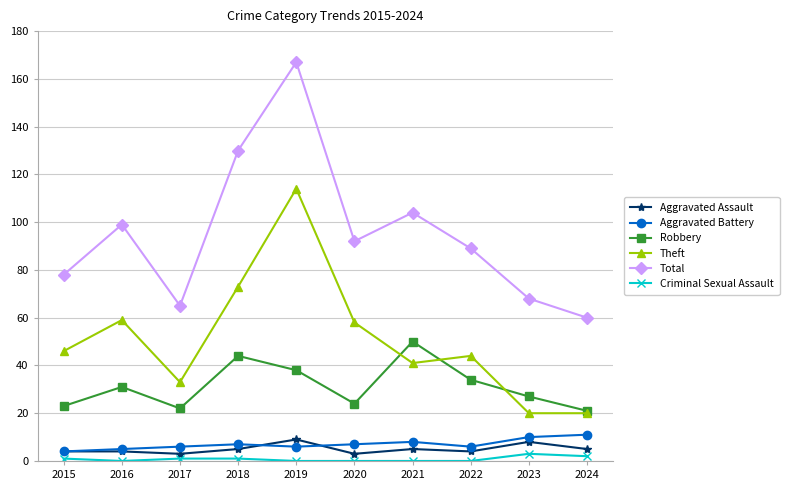

What are all the series names shown in the legend?

Aggravated Assault, Aggravated Battery, Robbery, Theft, Total, Criminal Sexual Assault